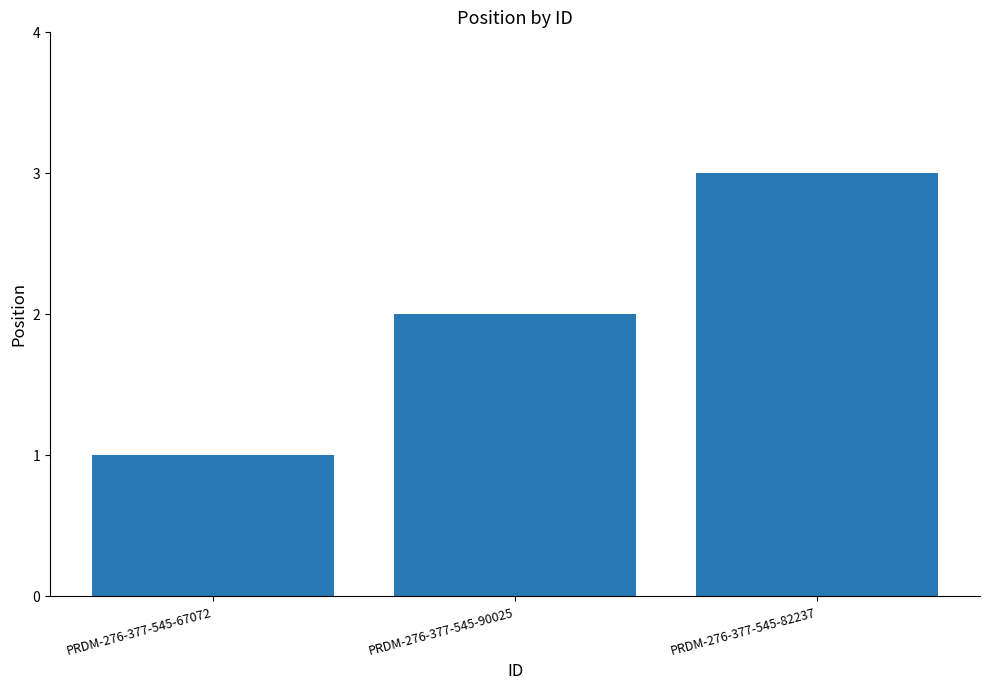

True or false: the data shows 1 at PRDM-276-377-545-82237.

False